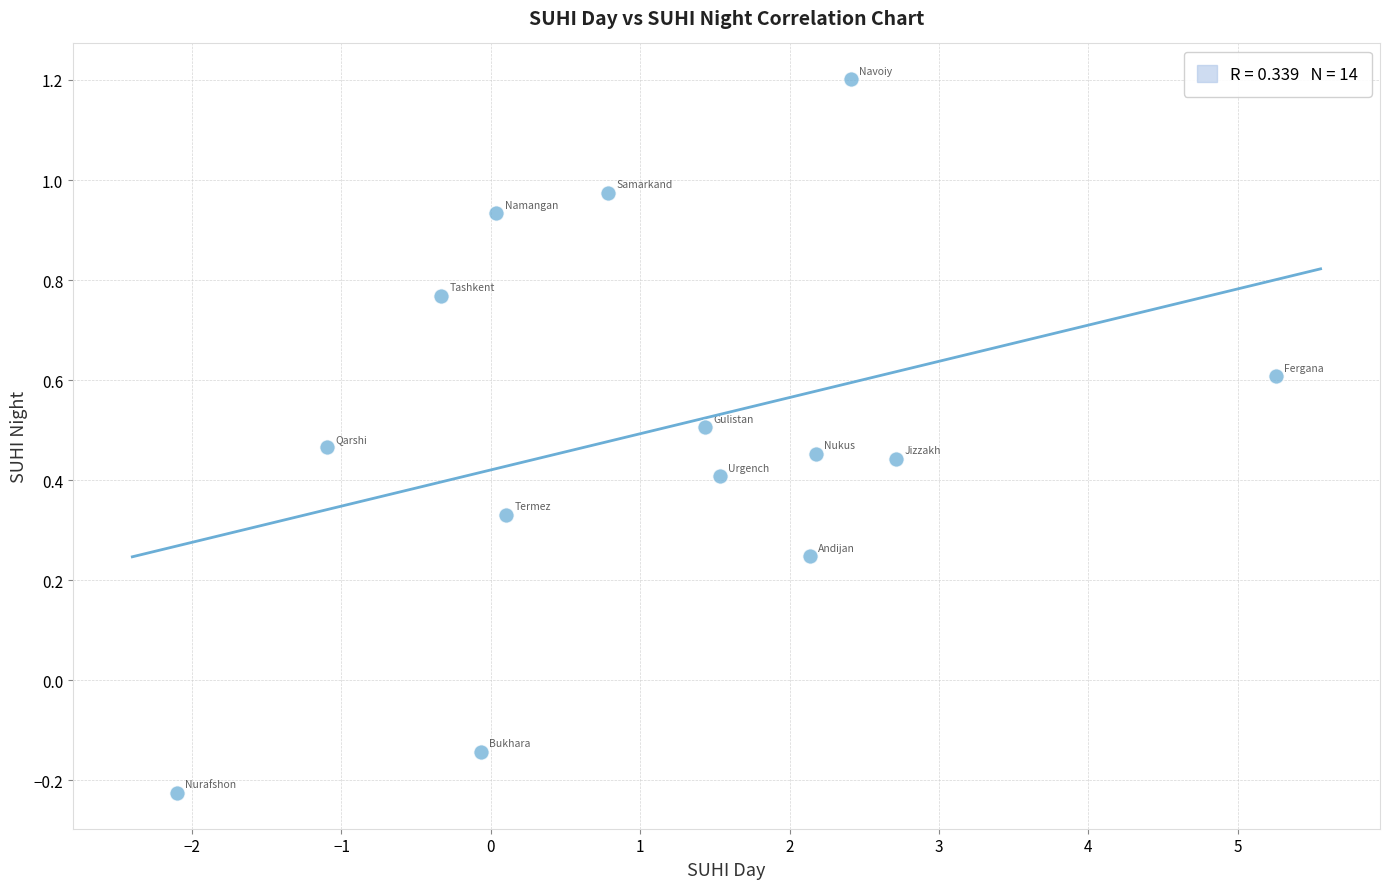

What is the range of X values (max minus min)?

7.4